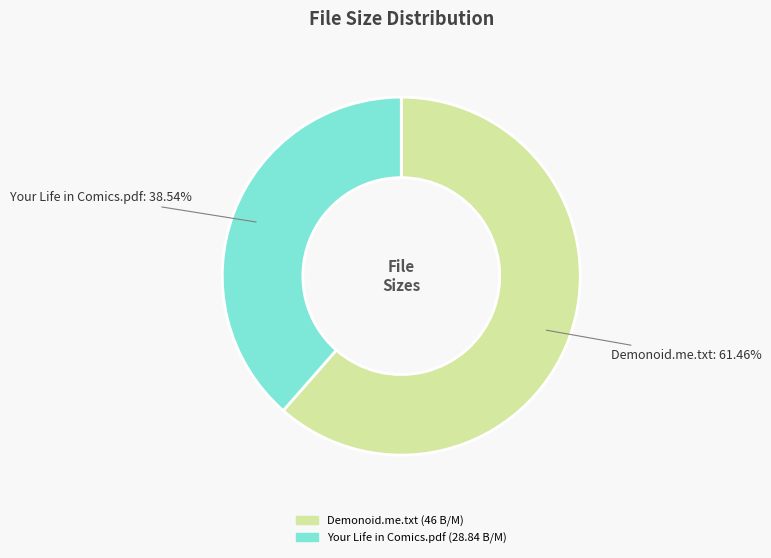

How many segments does this pie chart have?

2